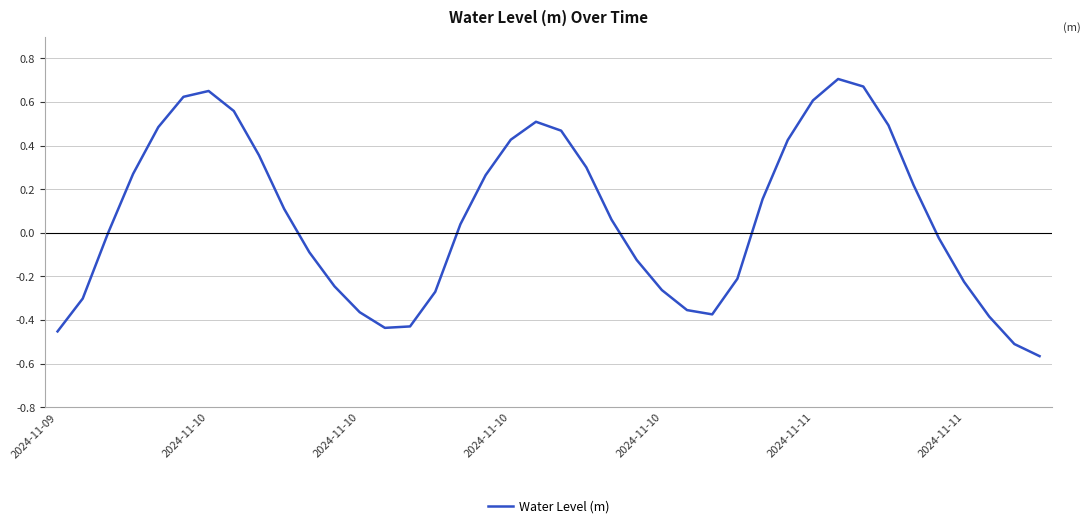

What is the difference between the maximum and minimum values?

1.3